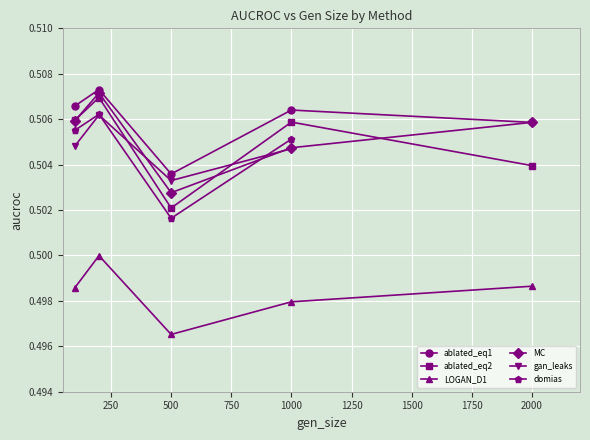

The MC series shows 0.5 at 1000. True or false?

True